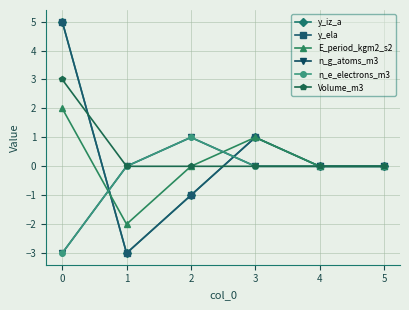

How many positive values does the n_e_electrons_m3 series have?

1